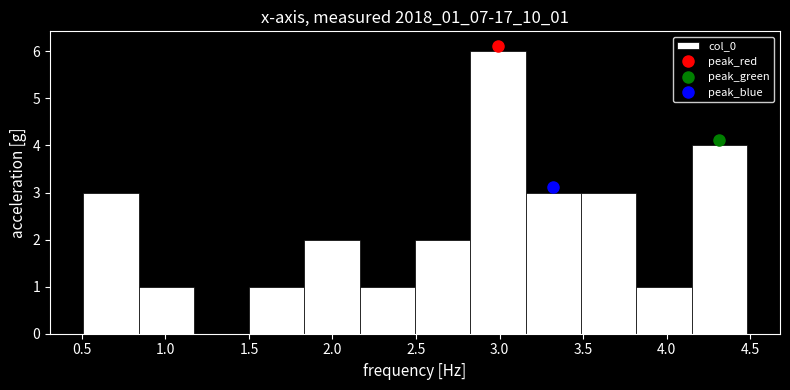

Reading left to right, transcribe this chart: for each bar, give the range it covers on the x-axis and its height. Neither the bar edges nor the heights are printed on the chart, so give them approximately, as read against the axes.

0.50 to 0.85: 3
0.85 to 1.15: 1
1.15 to 1.50: 0
1.50 to 1.85: 1
1.85 to 2.15: 2
2.15 to 2.50: 1
2.50 to 2.85: 2
2.85 to 3.15: 6
3.15 to 3.50: 3
3.50 to 3.80: 3
3.80 to 4.15: 1
4.15 to 4.50: 4